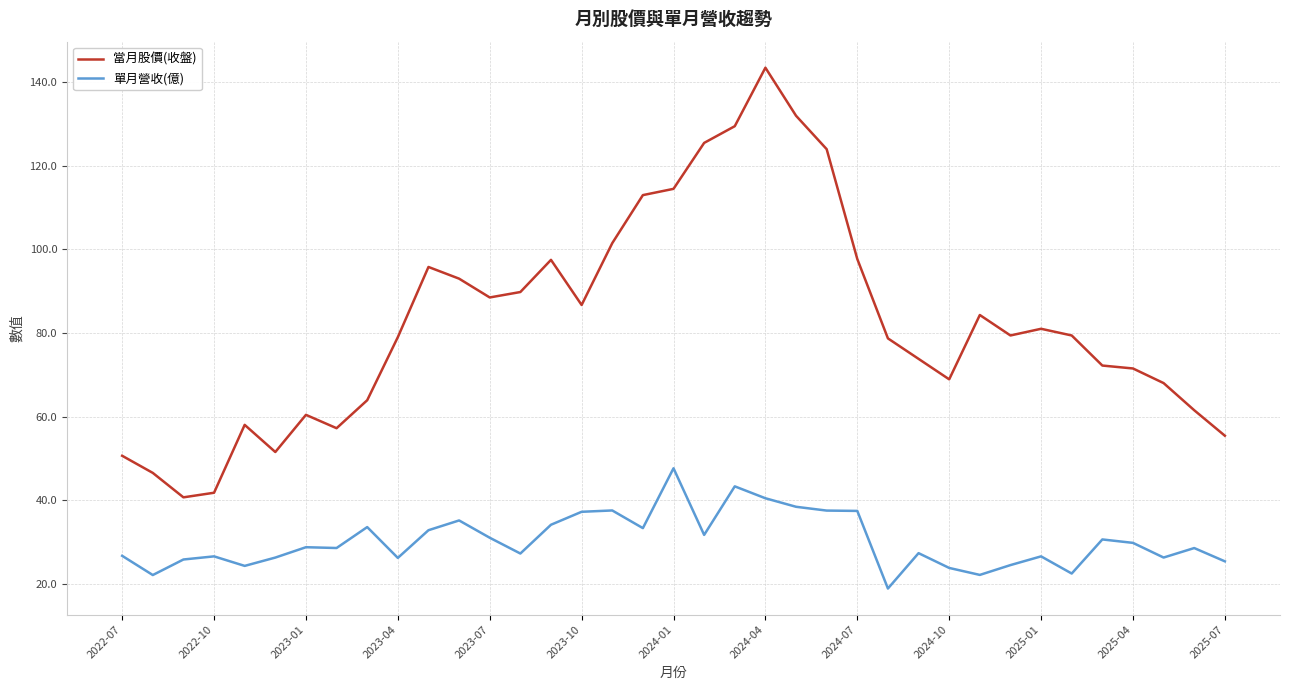

Which series has the largest total across all categories?

當月股價(收盤)